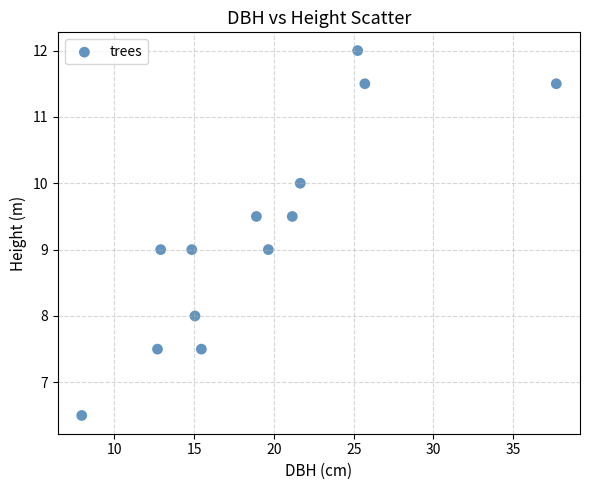

What is the range of Y values (max minus min)?

5.5